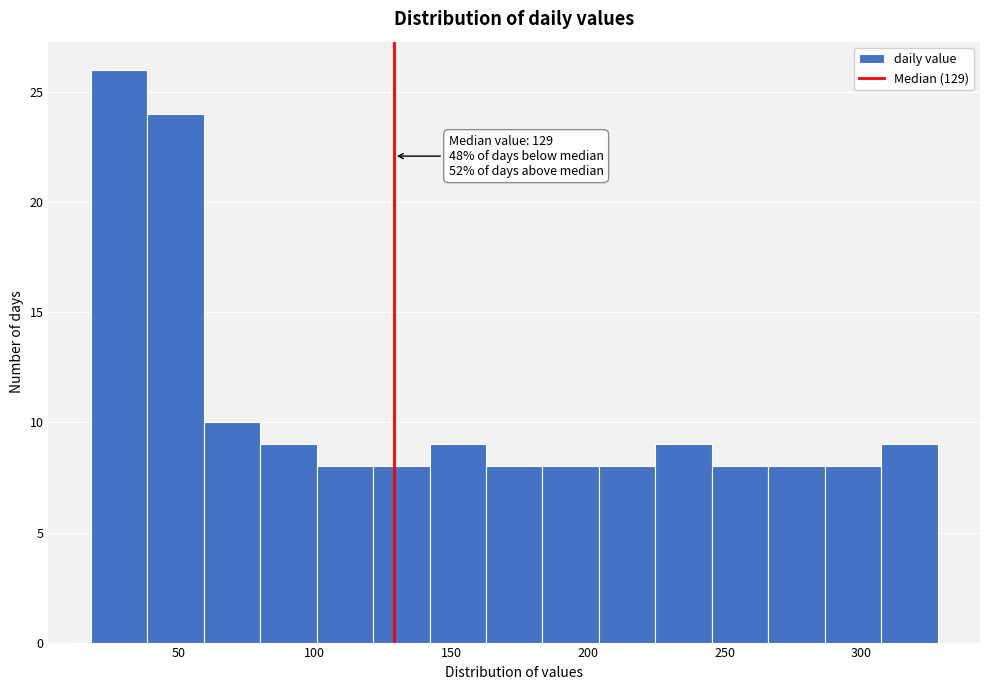

Which range on the x-axis has the tallest bar?

20 to 40